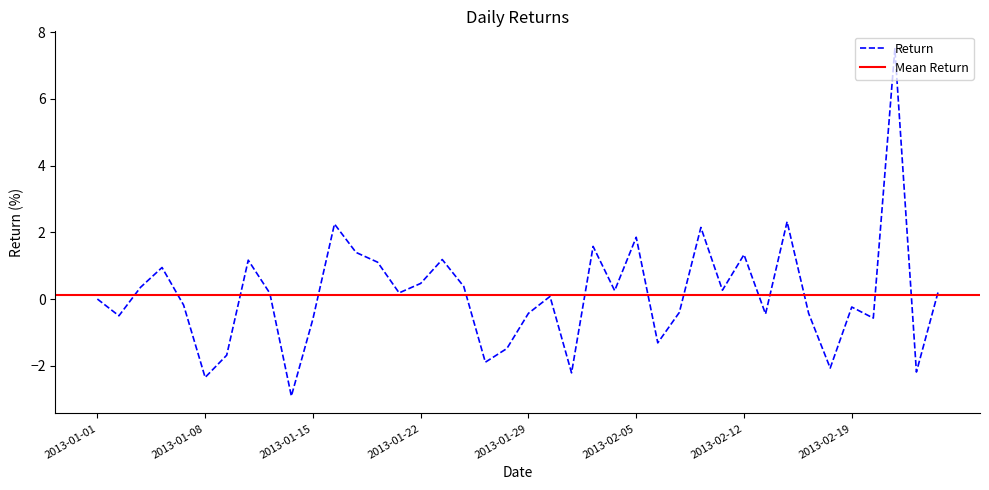

What position from the right is 2013-01-03?

38